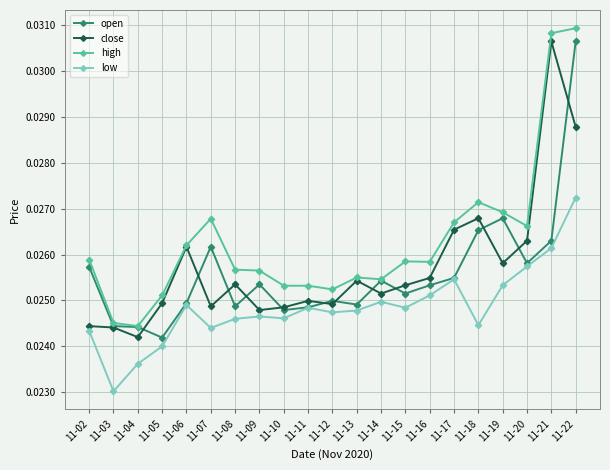

At which label is close closest to 0?

11-04